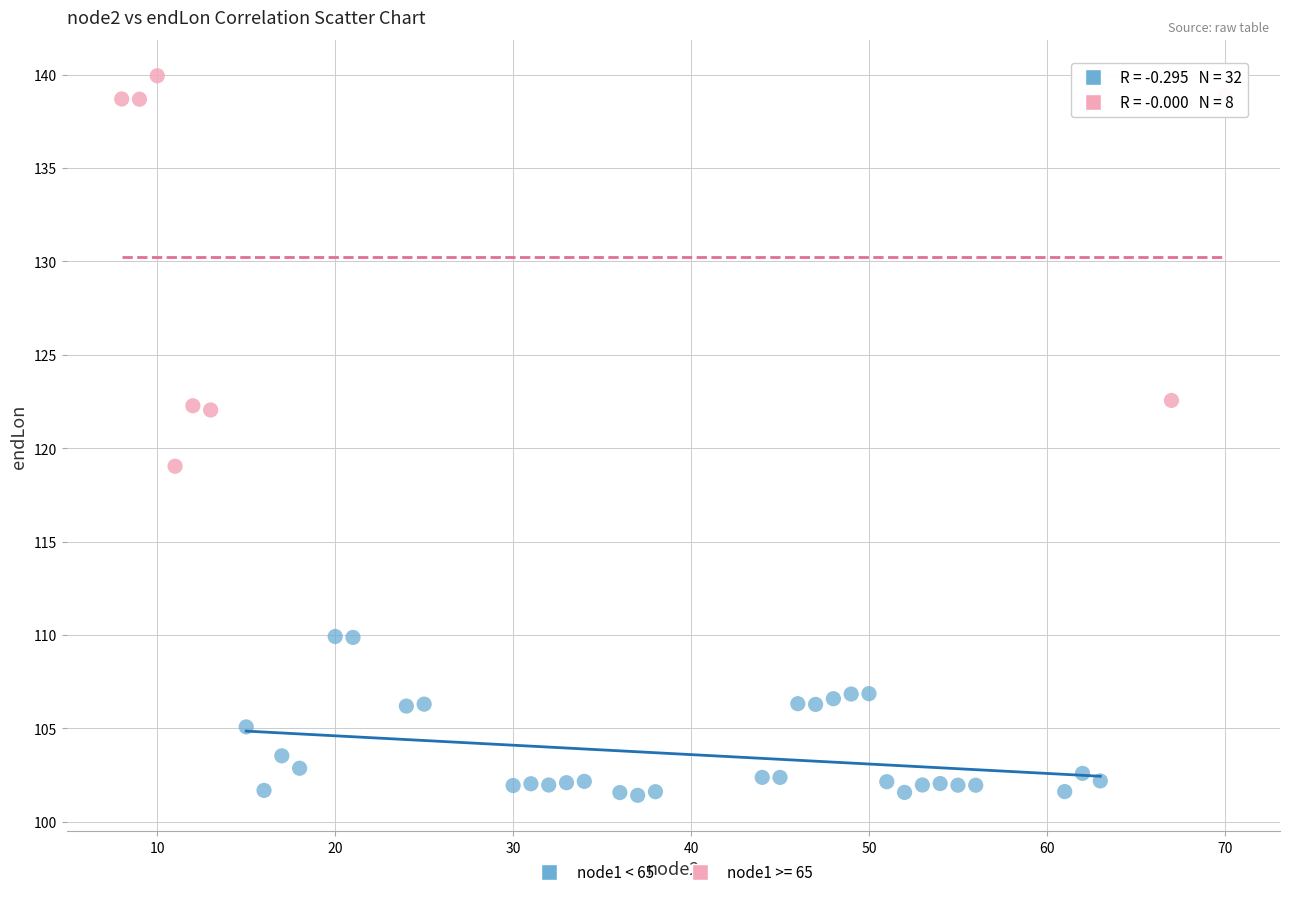

Which series has the widest spread of Y values?

node1 >= 65